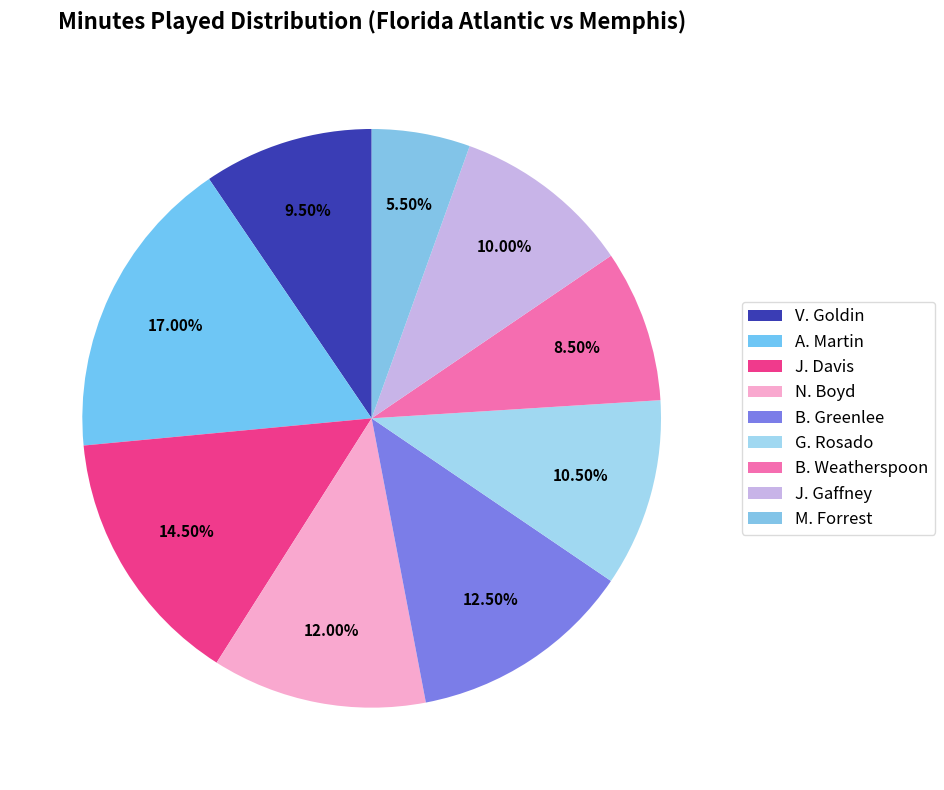

How much of the chart is everything except B. Weatherspoon?

91.5%